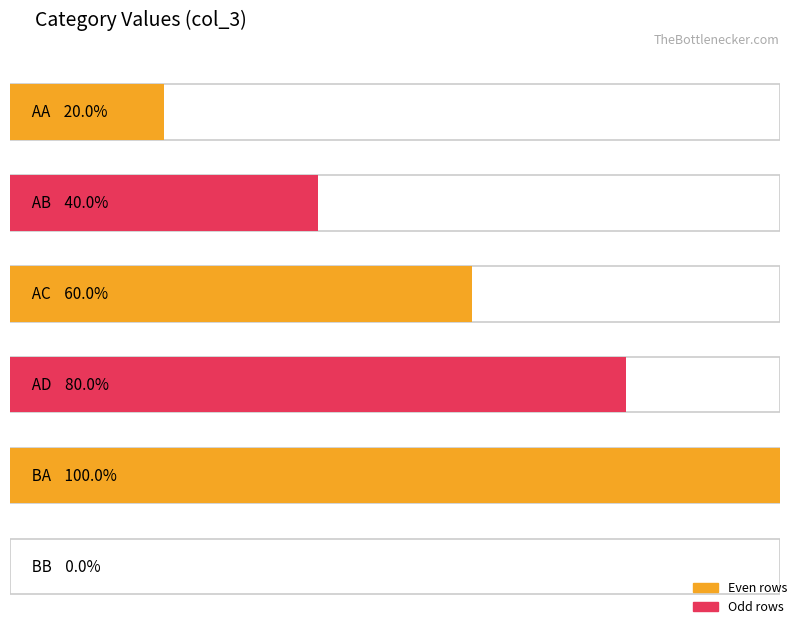

What position from the left is AD?

4